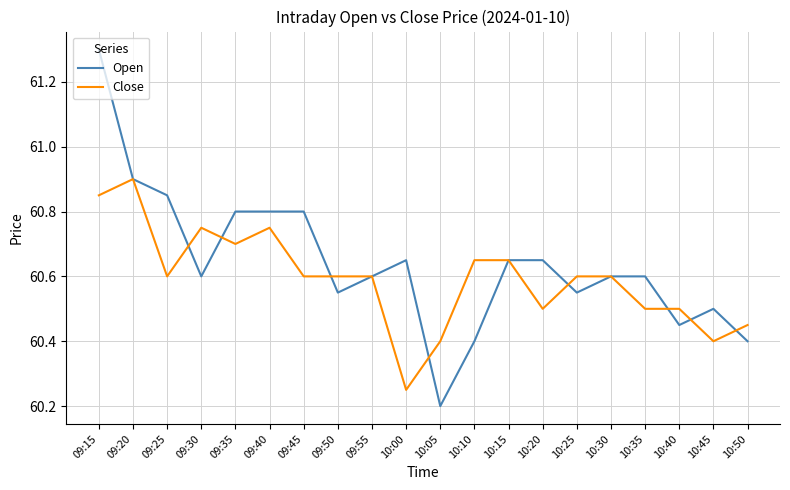

At which category does the chart reach its peak across all series?

09:15